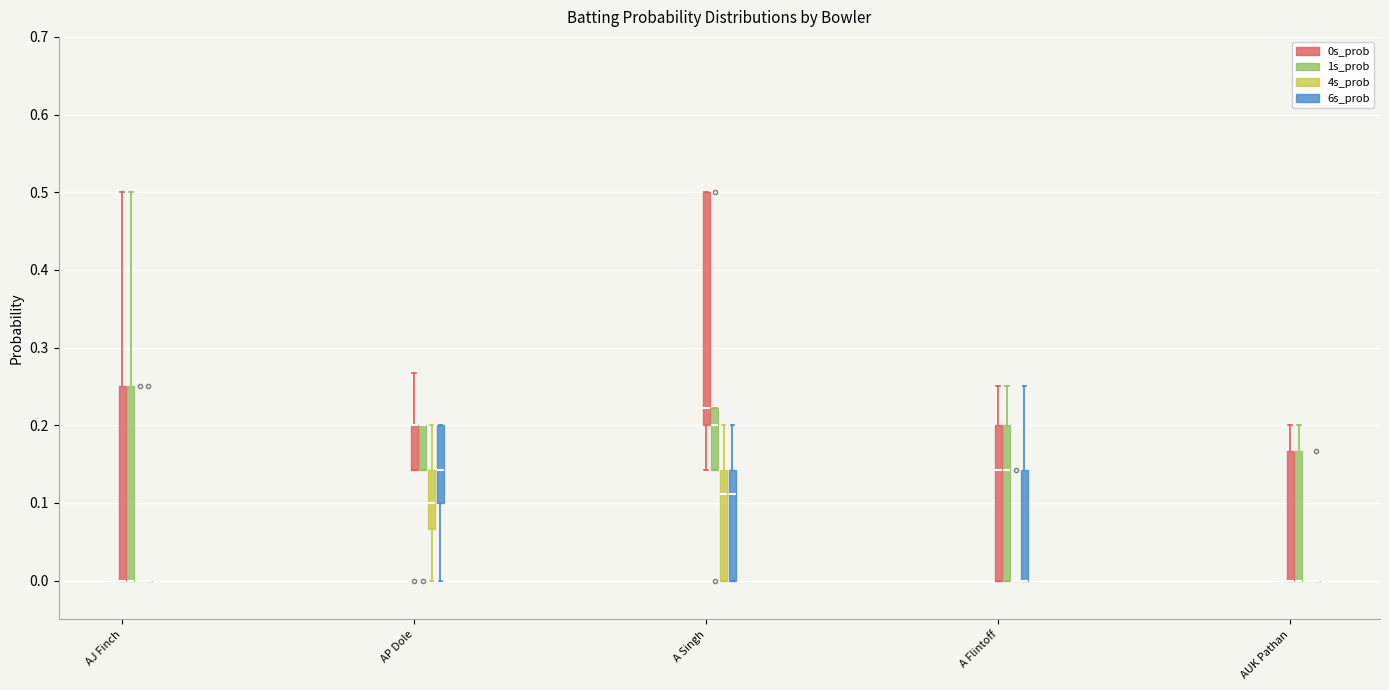

Which box is the tallest, from its lower edge to its upper edge?

A Singh (0s_prob)